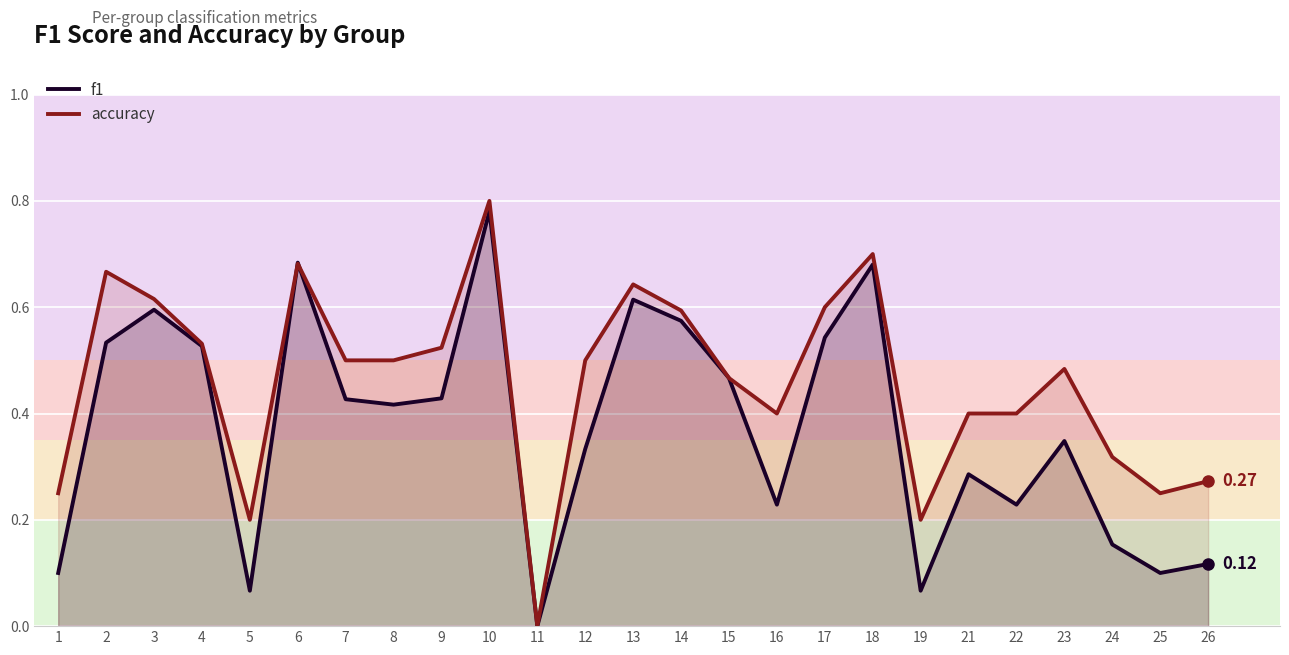

Count the accuracy values in the range 0 to 1.

25